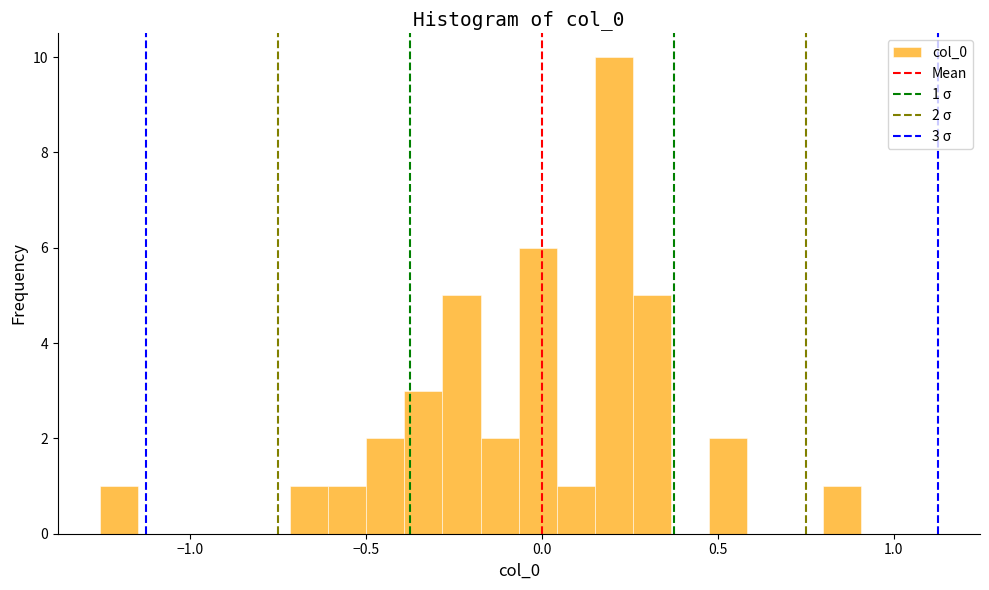

Around what value on the x-axis is the tallest bar? Give the approximate position of its centre, as read against the axis.

0.20